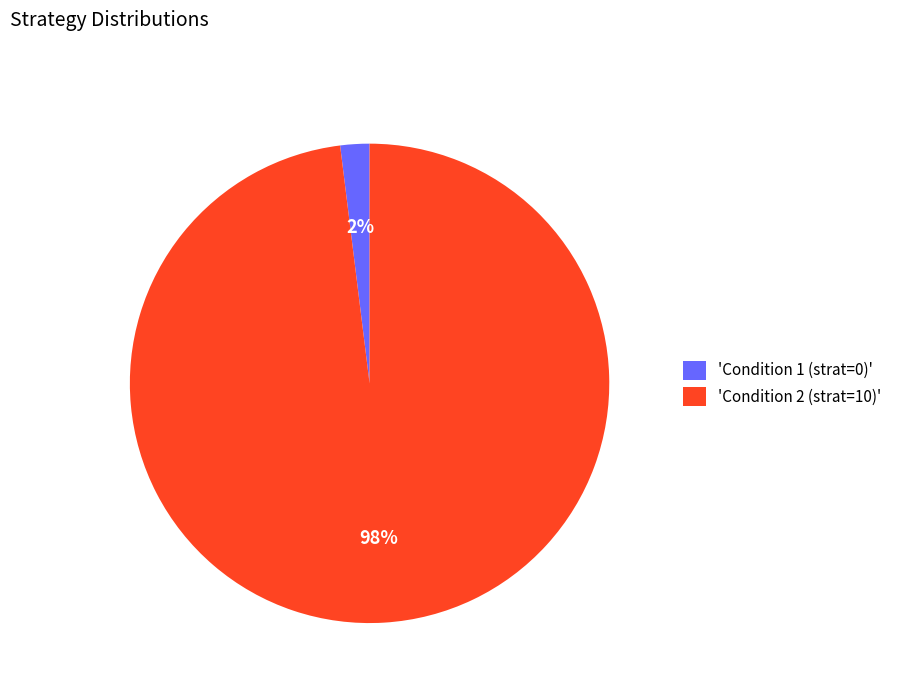

Count the number of slices in the pie.

2